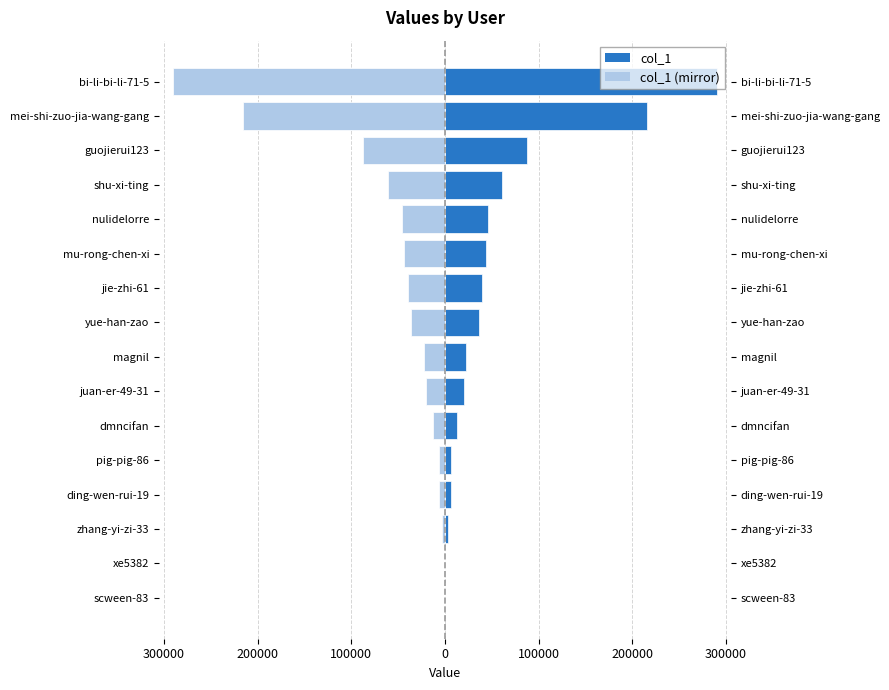

Are the bars horizontal?

Yes